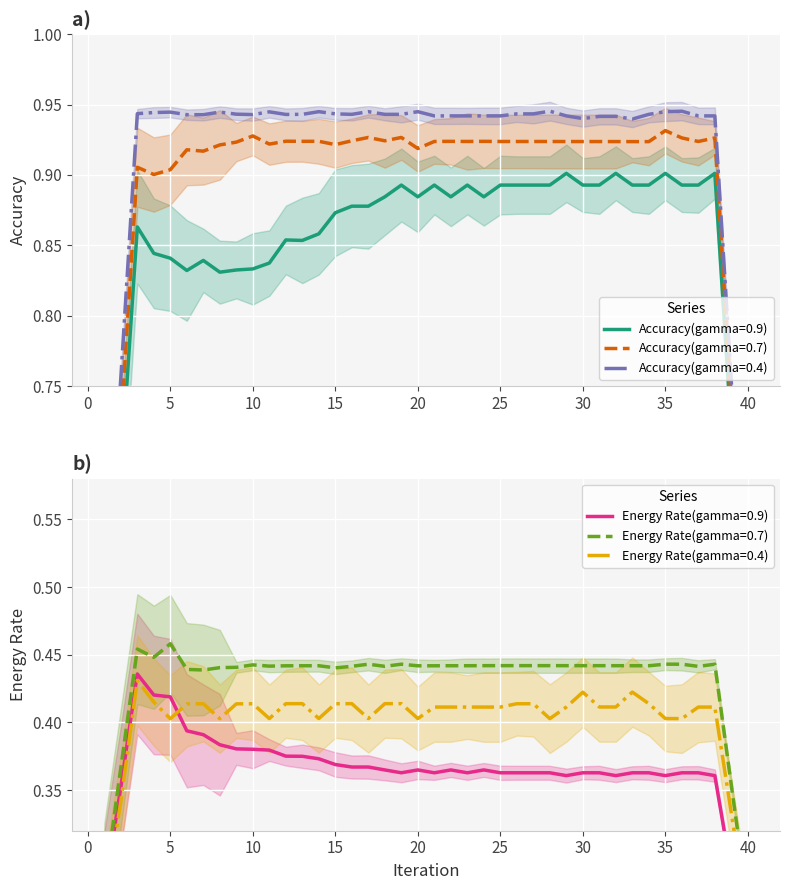

How many Accuracy(gamma=0.4) values are between 0 and 1?

40